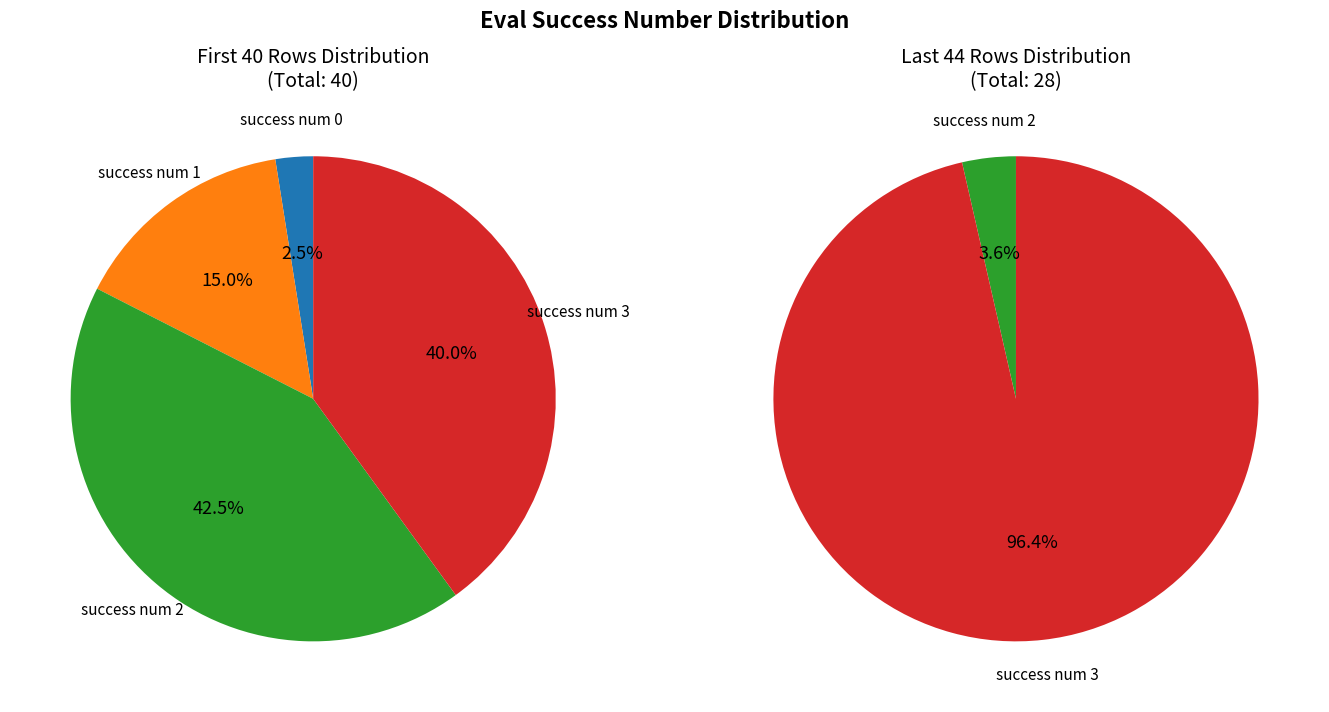

Is the sum of success num 0 and success num 3 greater than half?

Yes